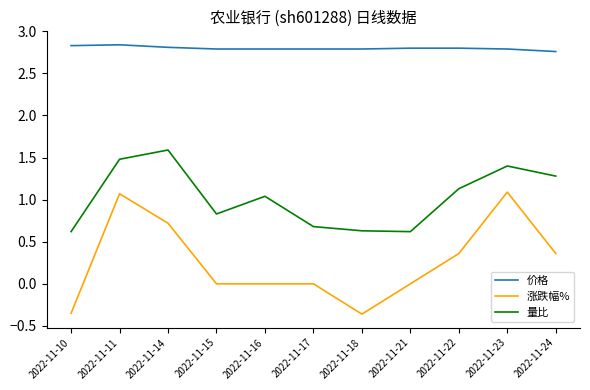

Which series changed the most between 2022-11-18 and 2022-11-22?

涨跌幅%